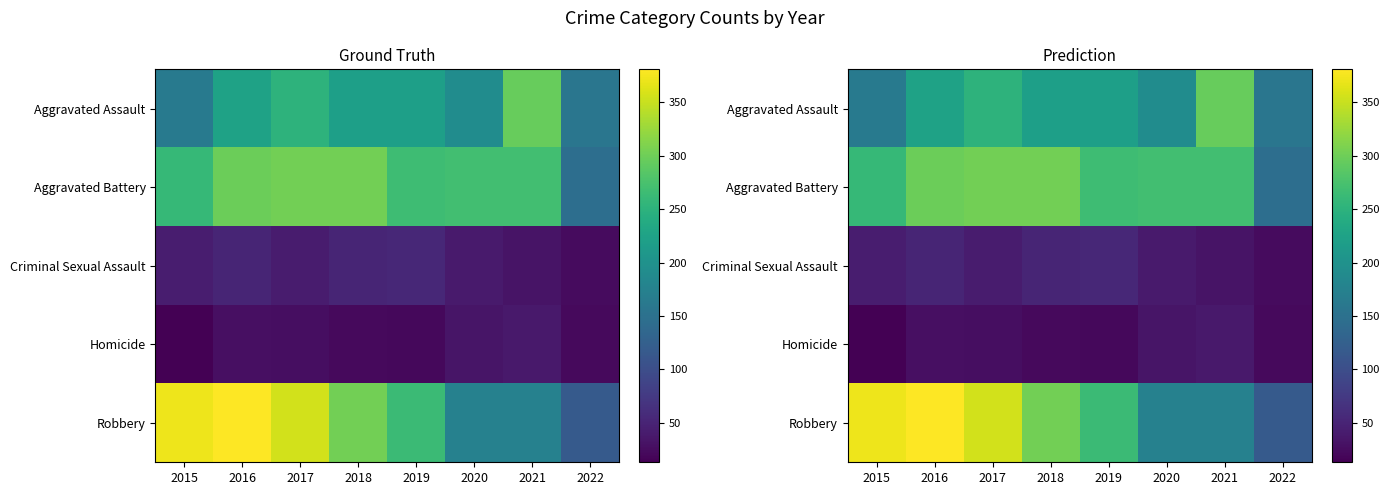

Is it true that Aggravated Battery equals 267 at 2019?

True